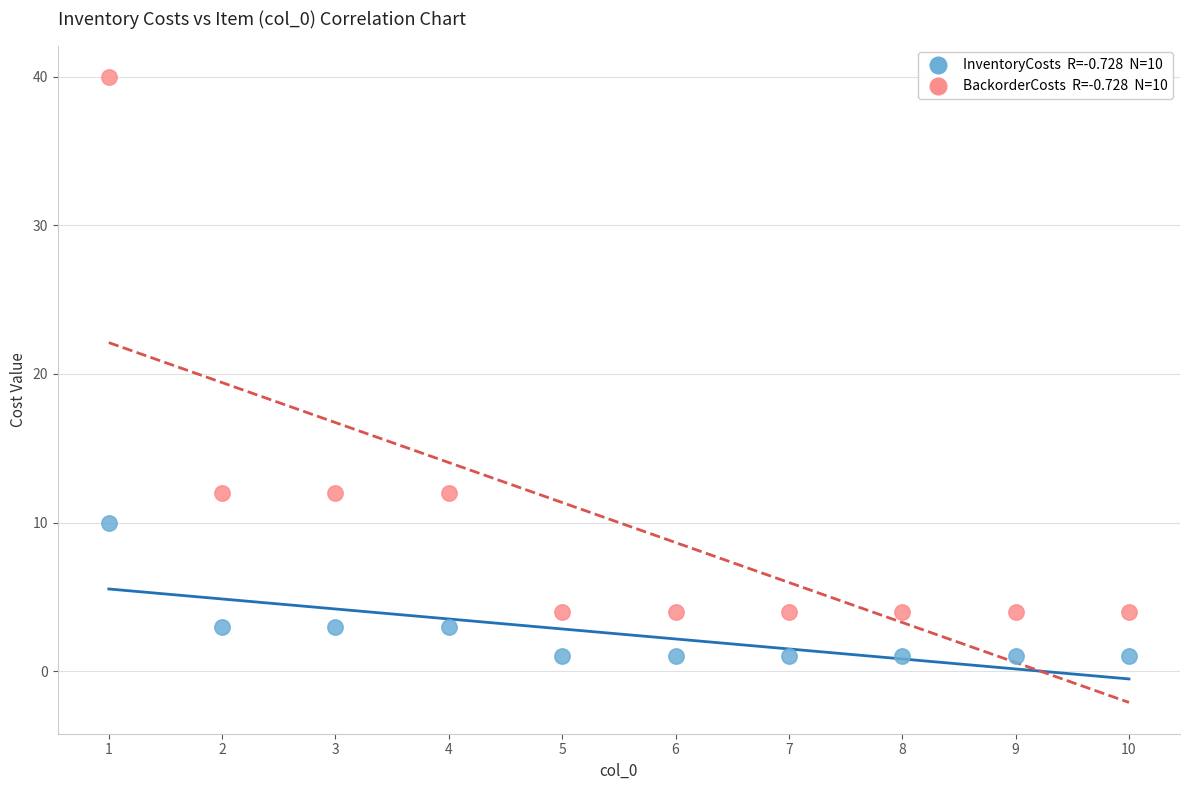

Across all data points, what is the range of X values (max minus min)?

9